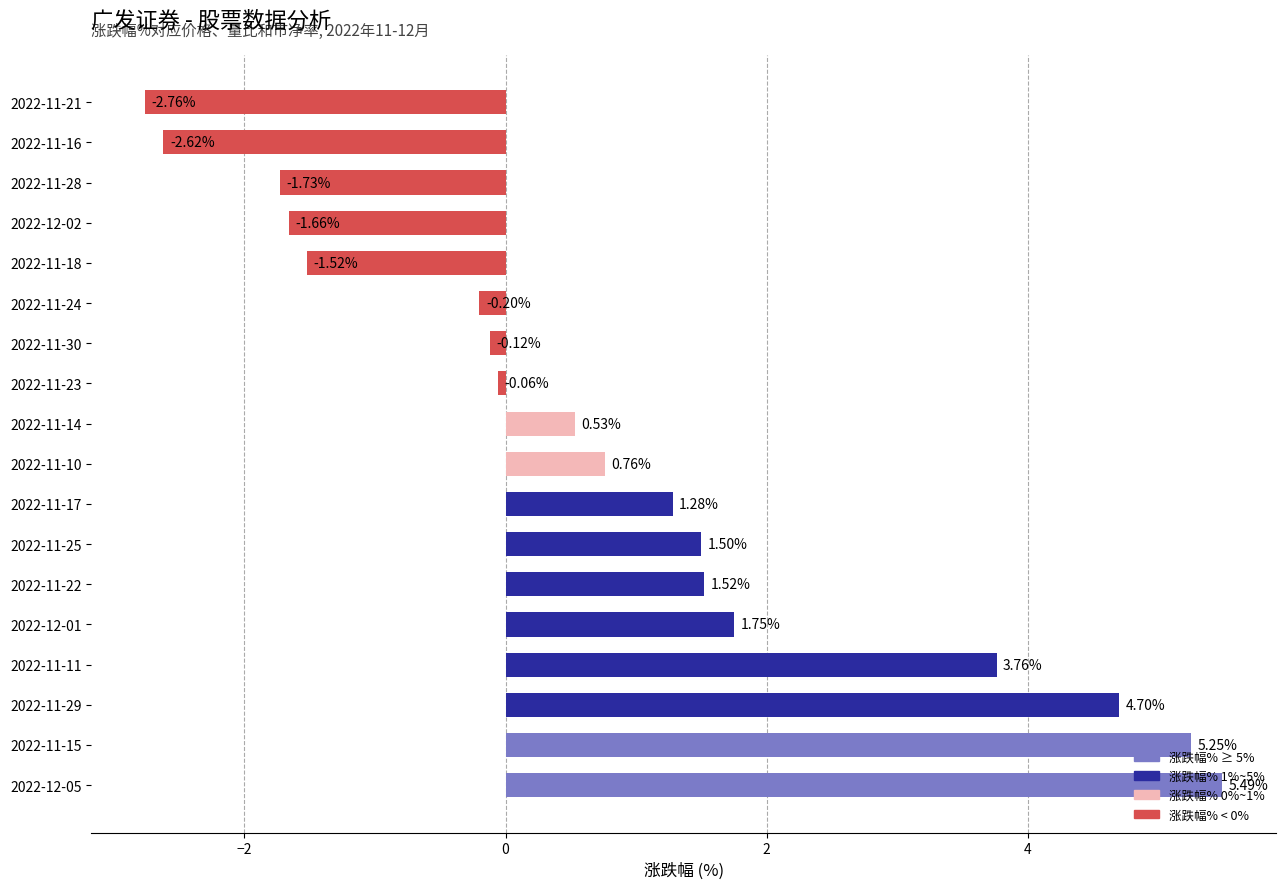

List the labels in order of value, largest first.

2022-12-05, 2022-11-15, 2022-11-29, 2022-11-11, 2022-12-01, 2022-11-22, 2022-11-25, 2022-11-17, 2022-11-10, 2022-11-14, 2022-11-23, 2022-11-30, 2022-11-24, 2022-11-18, 2022-12-02, 2022-11-28, 2022-11-16, 2022-11-21